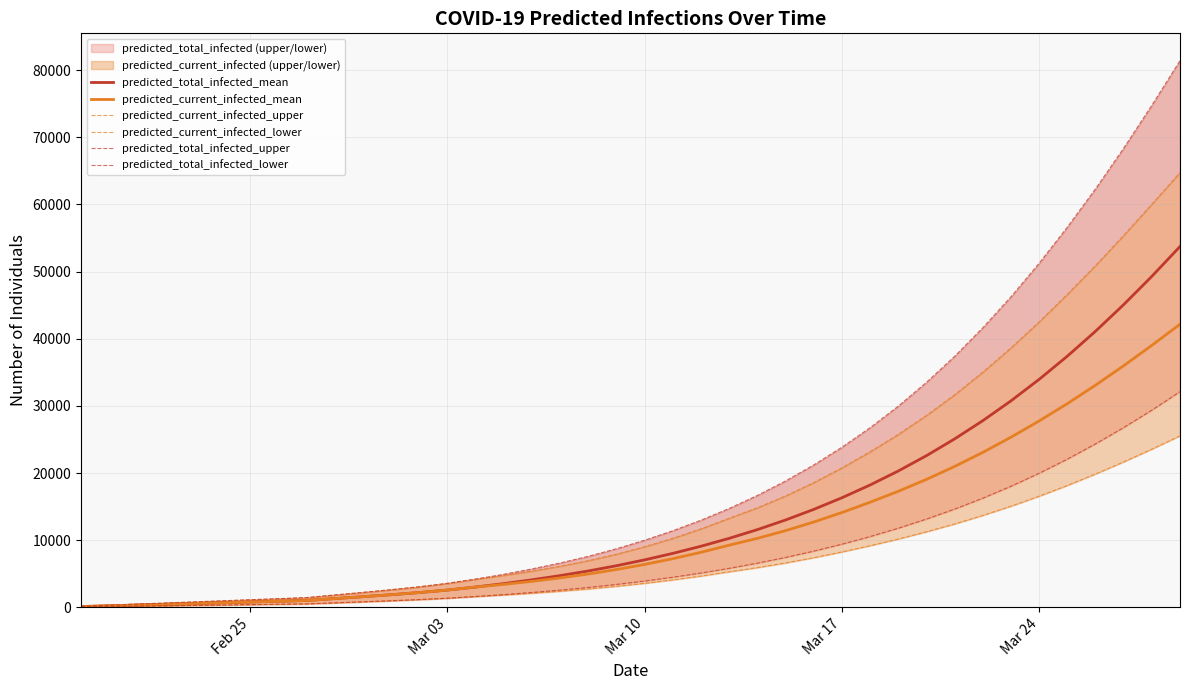

At how many categories does at least one series exceed 33910?

9